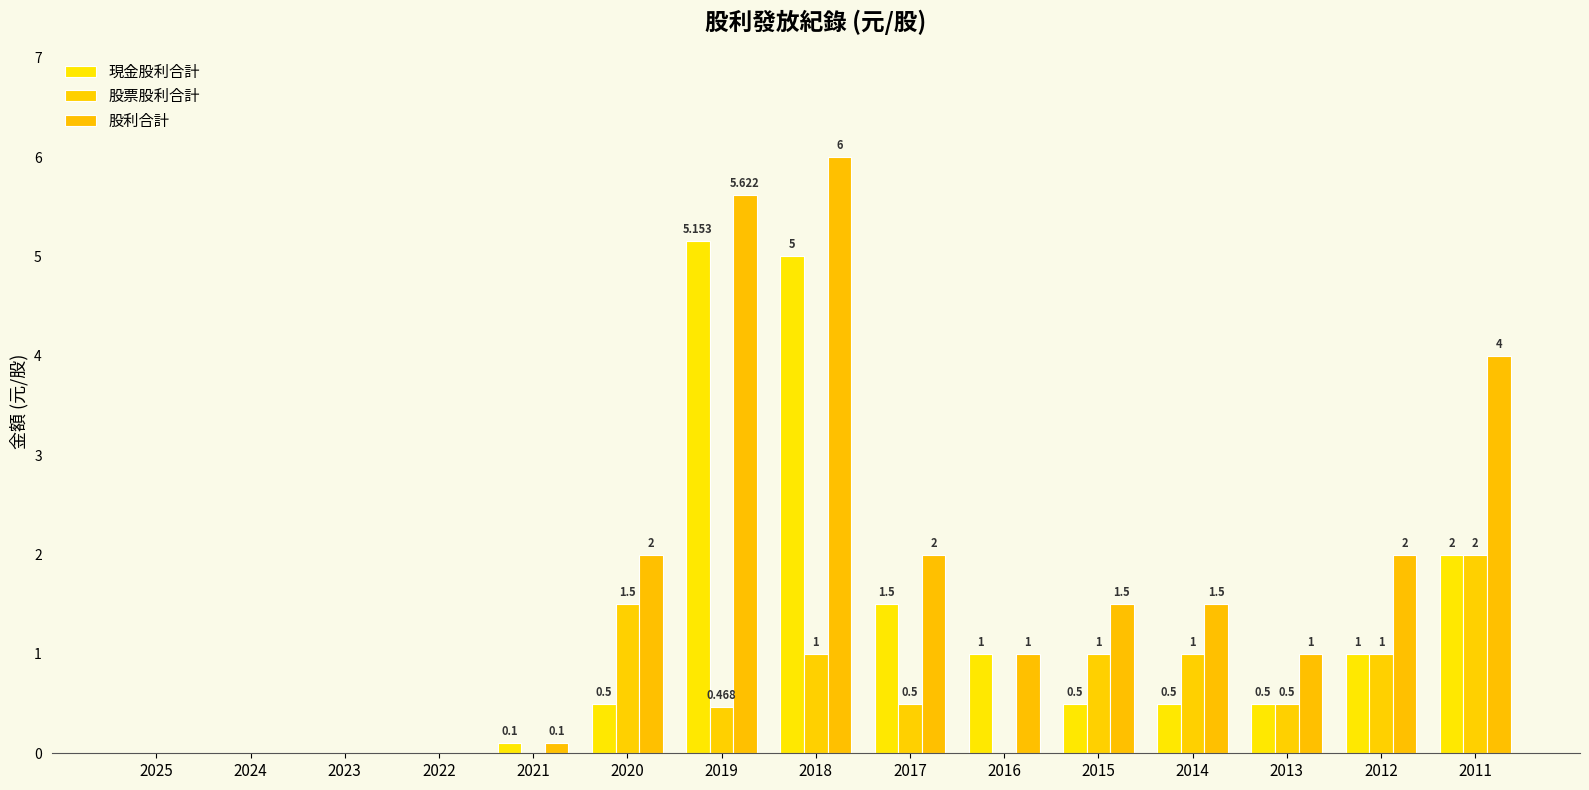

Reading left to right, extract all data points from this chart.

現金股利合計: 2025=0.0	2024=0.0	2023=0.0	2022=0.0	2021=0.1	2020=0.5	2019=5.2	2018=5.0	2017=1.5	2016=1.0	2015=0.5	2014=0.5	2013=0.5	2012=1.0	2011=2.0
股票股利合計: 2025=0.0	2024=0.0	2023=0.0	2022=0.0	2021=0.0	2020=1.5	2019=0.5	2018=1.0	2017=0.5	2016=0.0	2015=1.0	2014=1.0	2013=0.5	2012=1.0	2011=2.0
股利合計: 2025=0.0	2024=0.0	2023=0.0	2022=0.0	2021=0.1	2020=2.0	2019=5.6	2018=6.0	2017=2.0	2016=1.0	2015=1.5	2014=1.5	2013=1.0	2012=2.0	2011=4.0